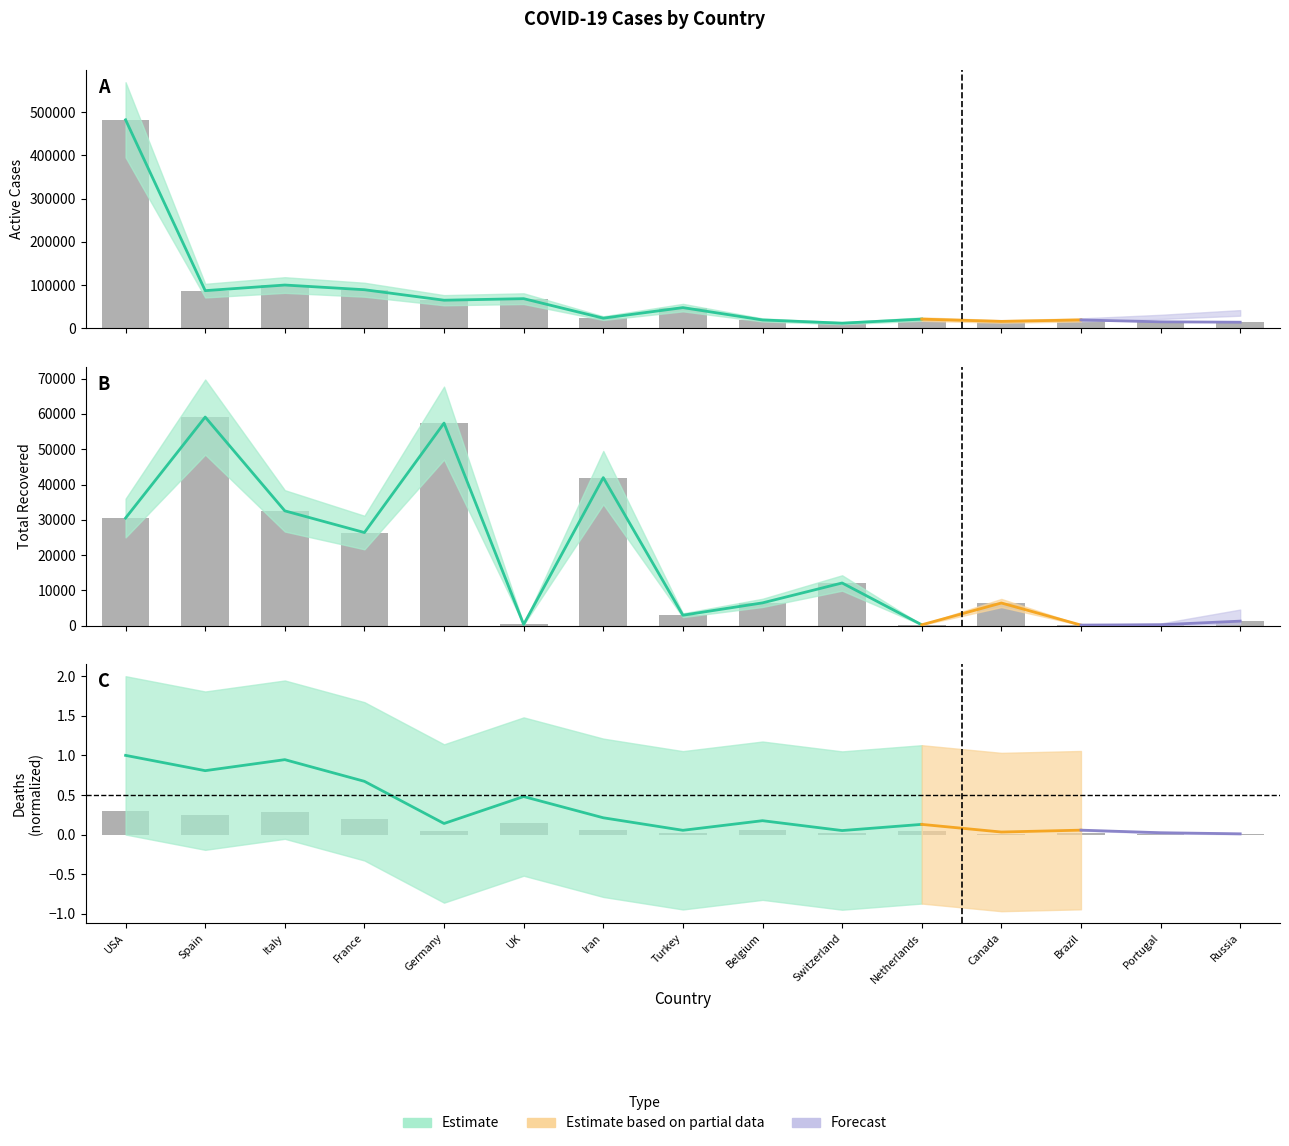

Is it true that Active Cases equals 89431.0 at France?

True